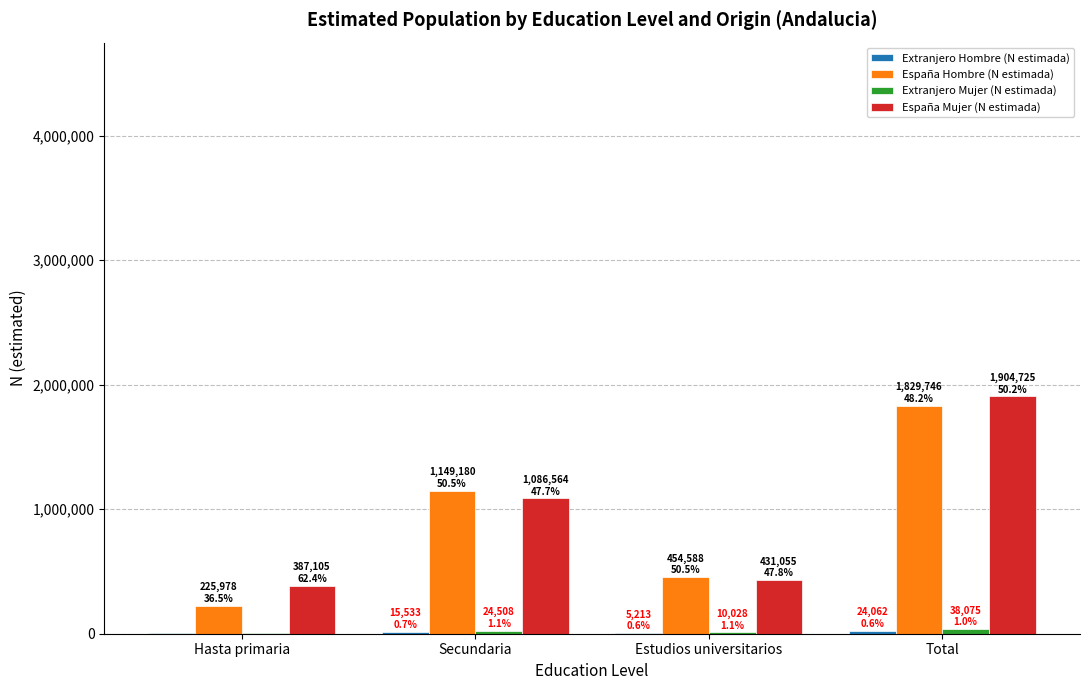

The España Hombre (N estimada) series shows 1149180 at Secundaria. True or false?

True